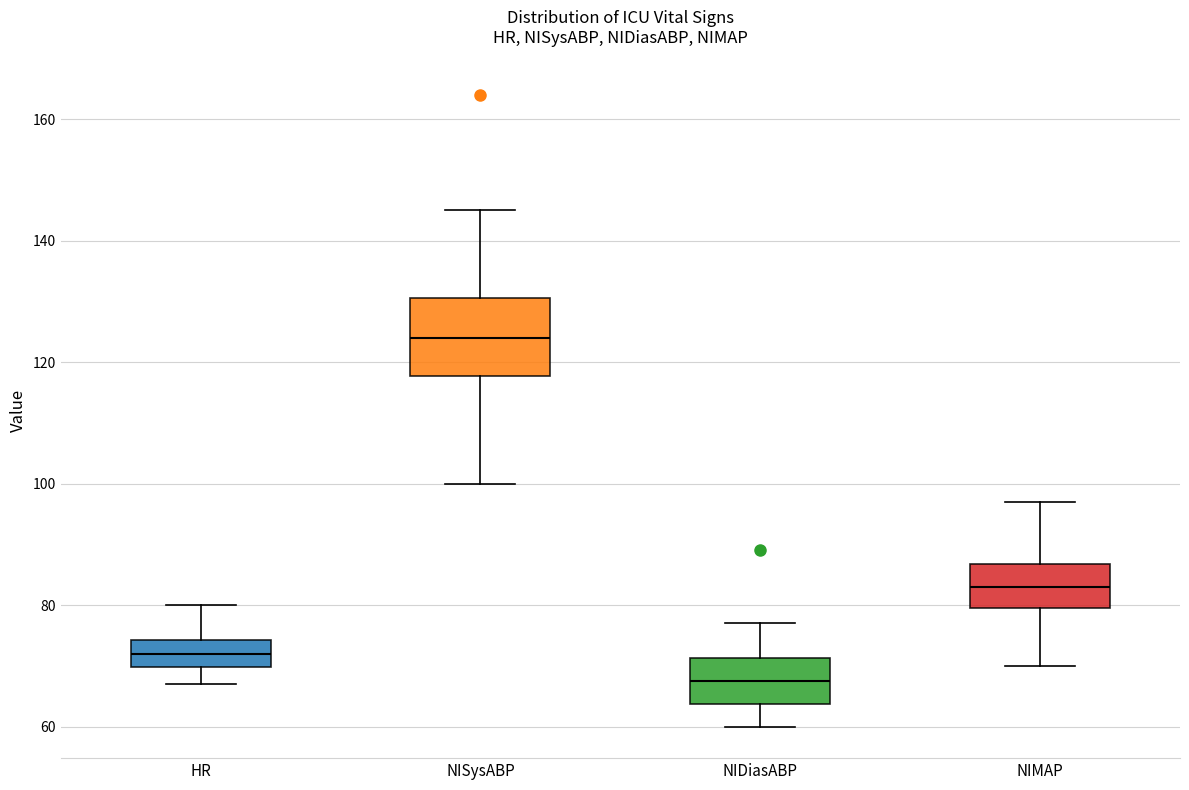

Where is the lower edge of the box for NIDiasABP on the y-axis? The values are not printed on the chart, so give them approximately, as read against the axis.

64